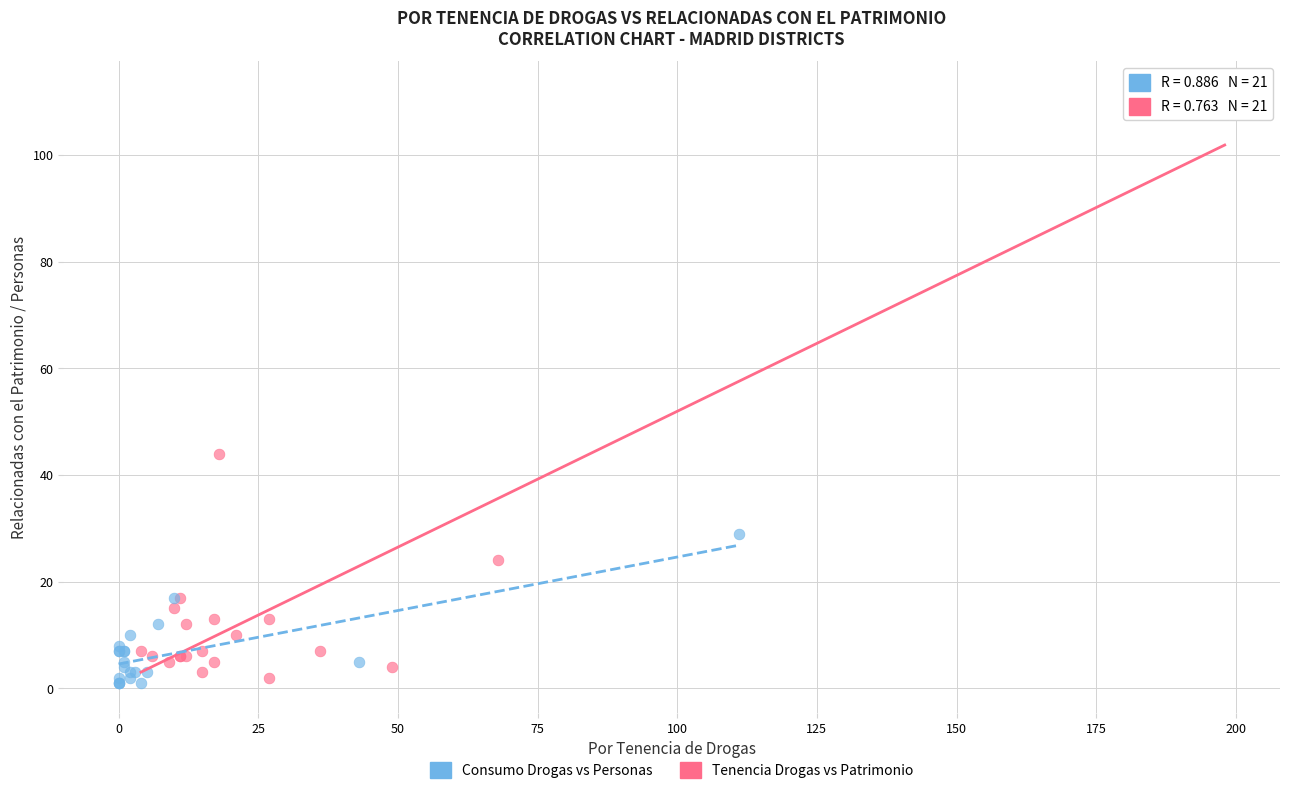

What are all the series names shown in the legend?

Consumo Drogas vs Personas, Tenencia Drogas vs Patrimonio